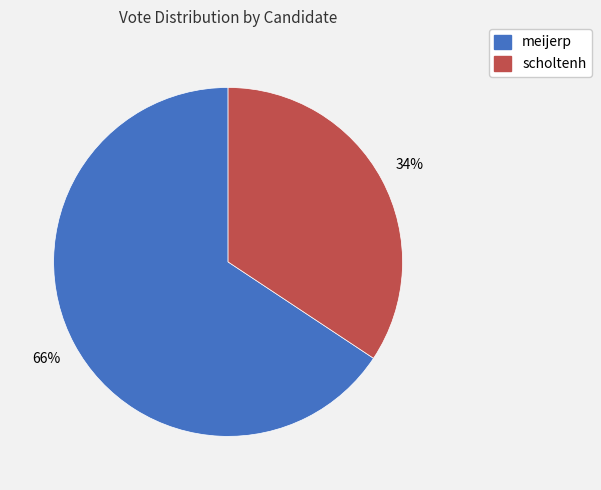

How many slices are in this pie chart?

2